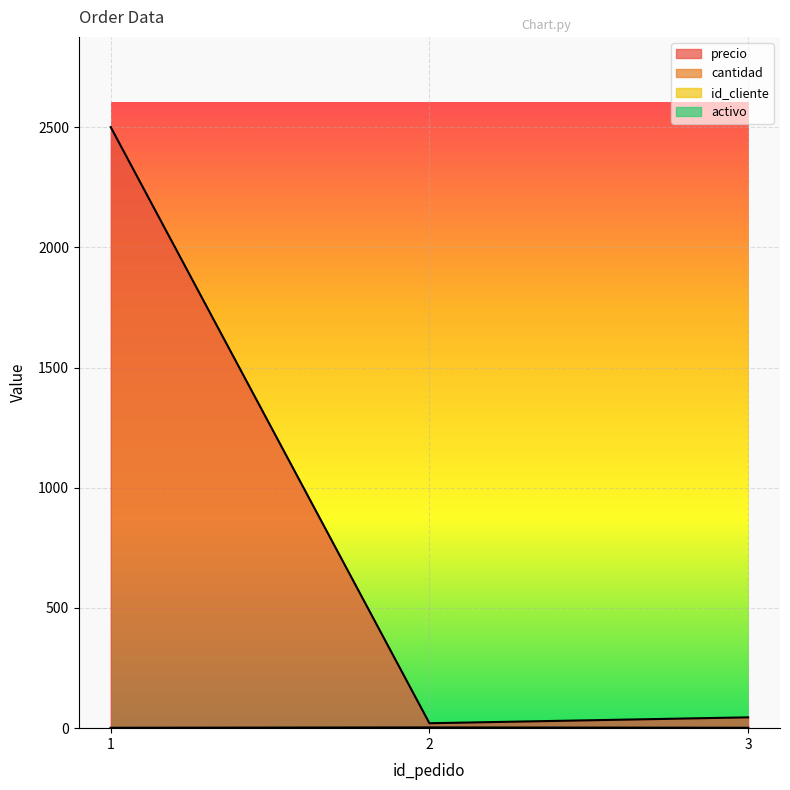

The id_cliente series shows 1.4 at 1. True or false?

False